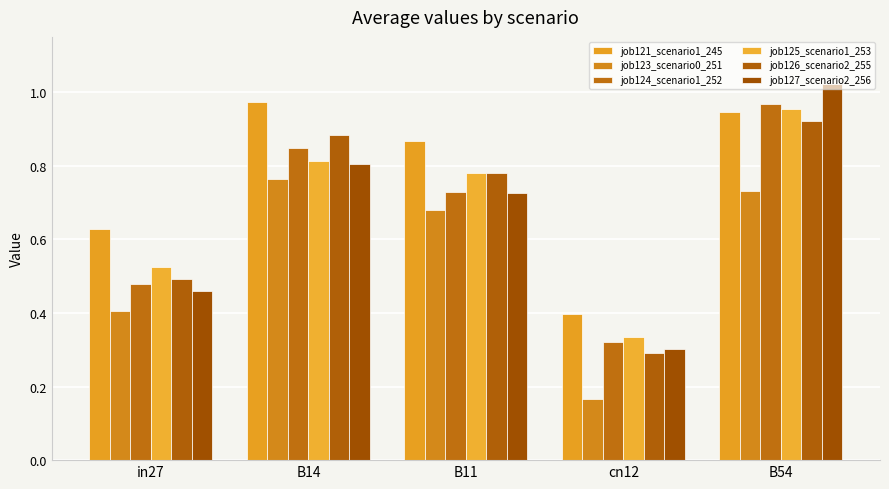

What is the sum of the job125_scenario1_253 values at B14 and in27?

1.3